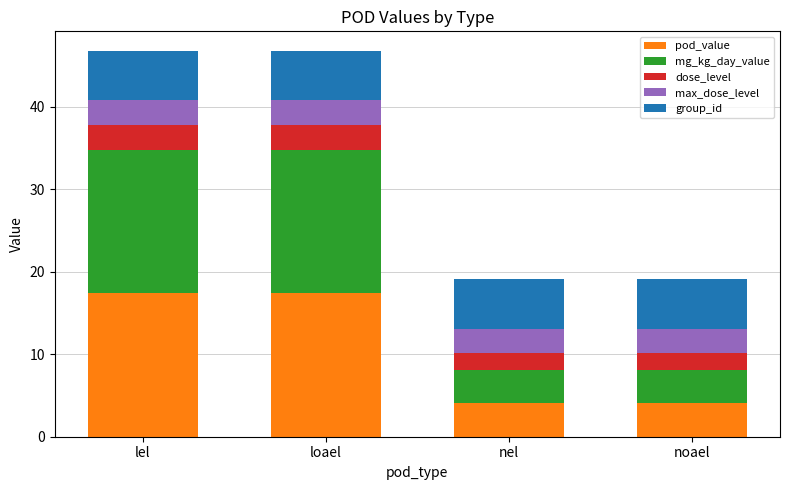

What is the total value across all series at loael?

46.8